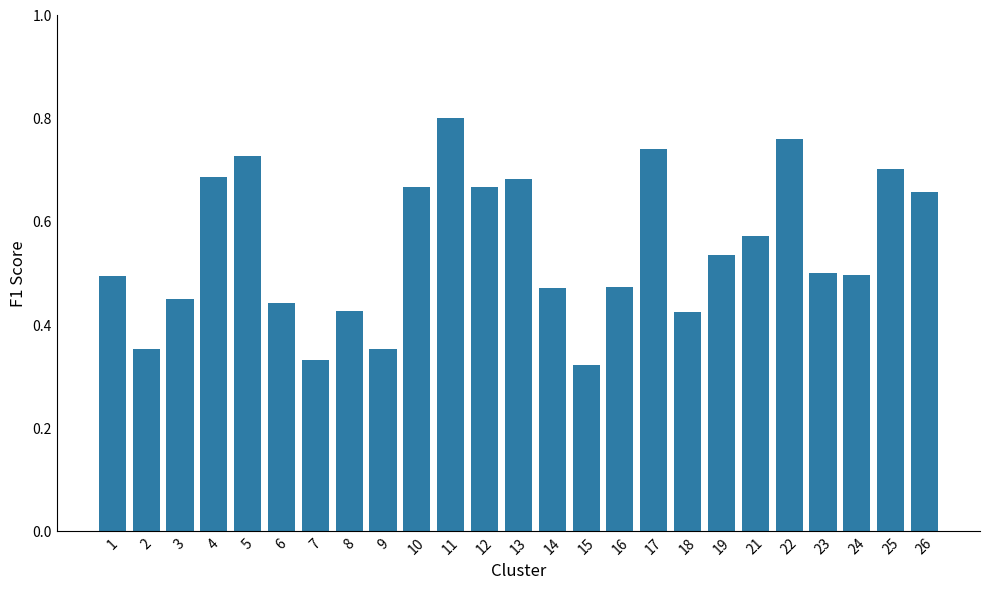

True or false: the data shows 0.8 at 21.

False